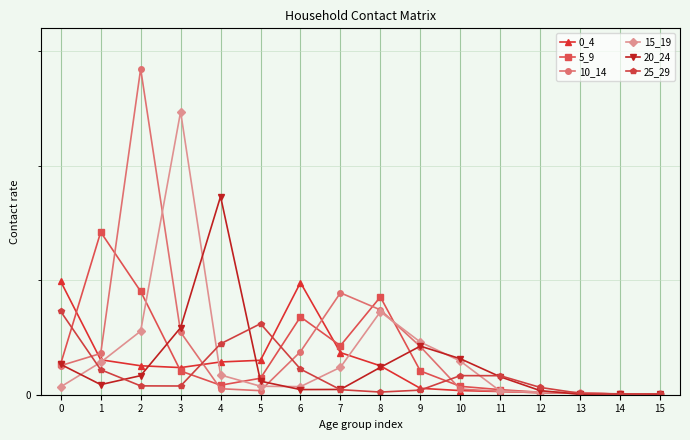

At which category does the chart reach its minimum across all series?

14